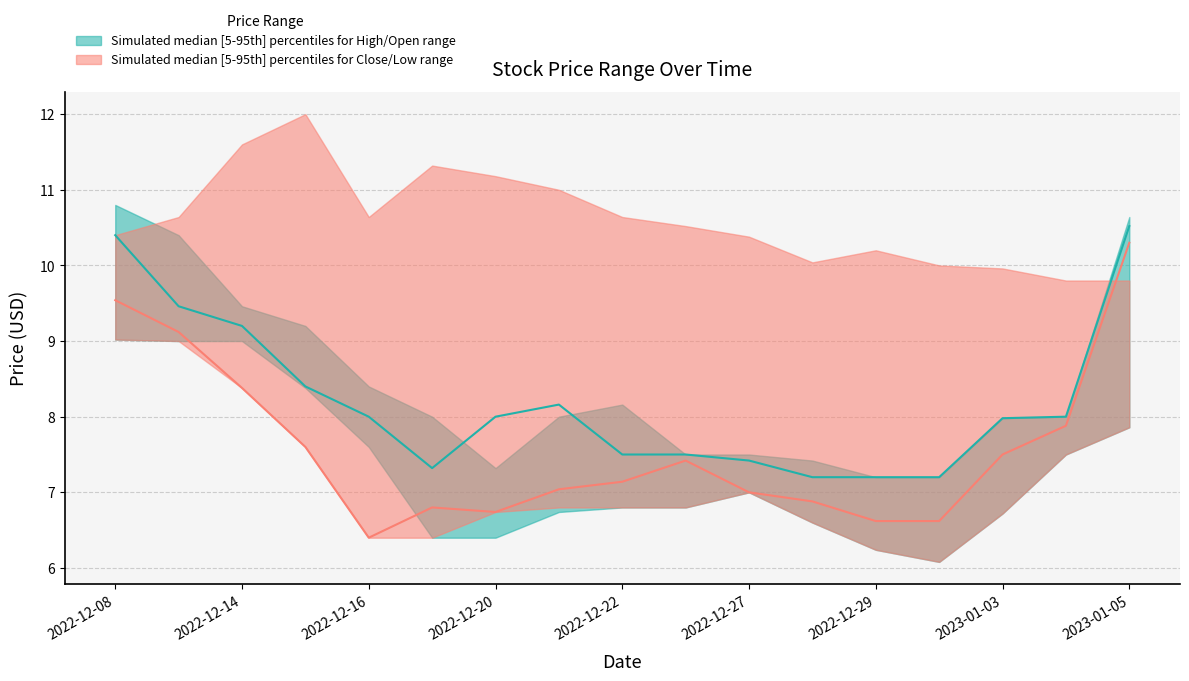

The value of High_median at 2022-12-22 is 3.8. True or false?

False